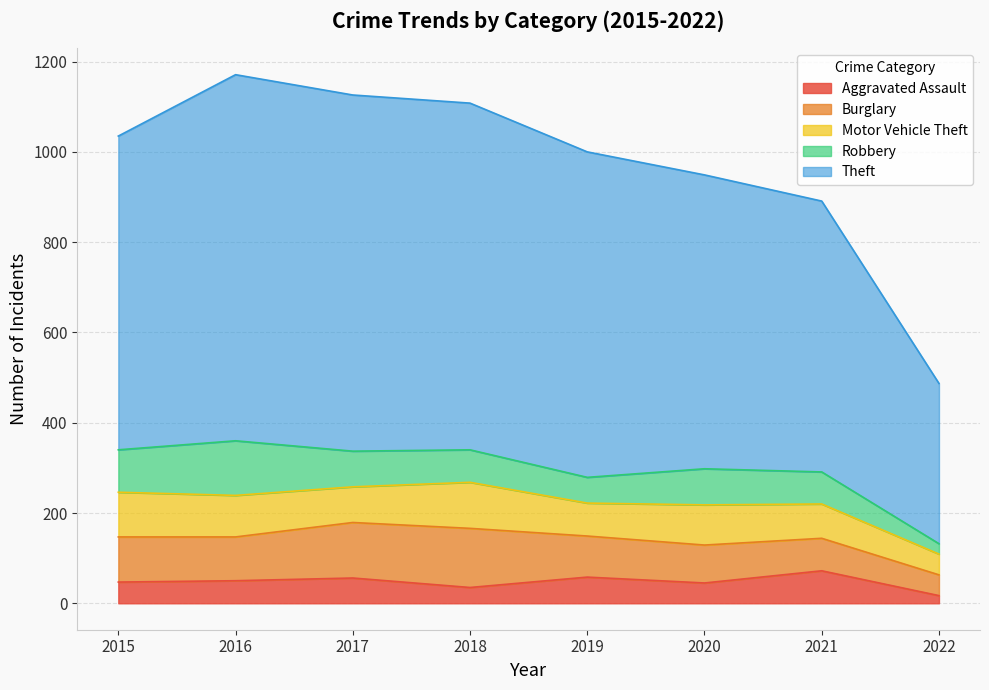

Which category has the lowest value in the Aggravated Assault series?

2022